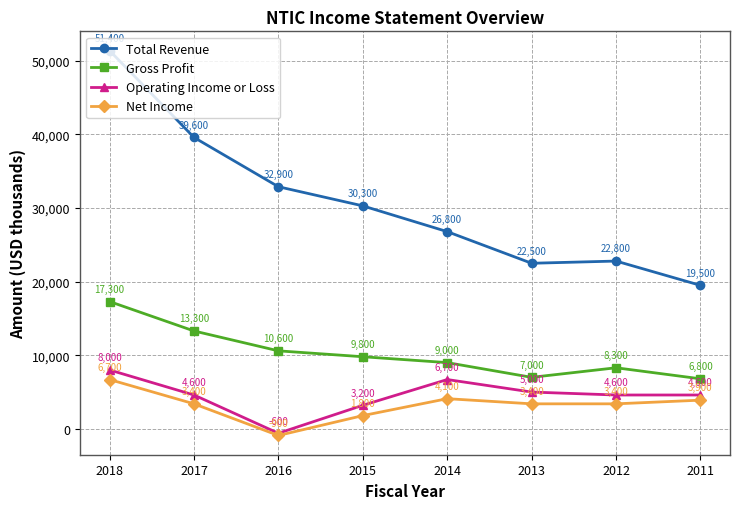

List the series in order of their peak value, highest first.

Total Revenue, Gross Profit, Operating Income or Loss, Net Income